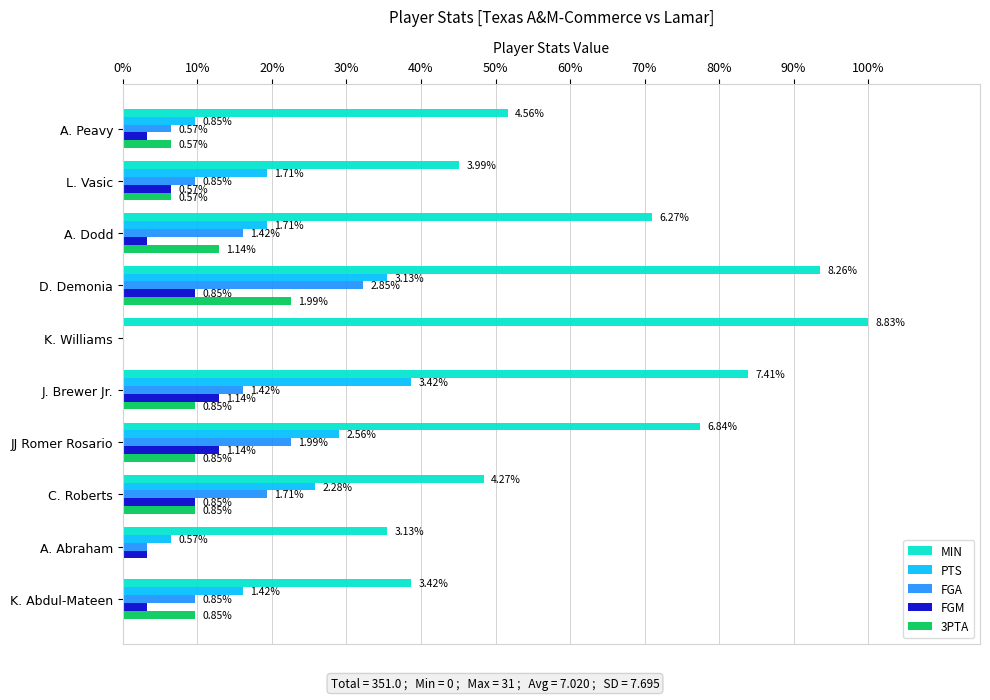

What are all the series names shown in the legend?

MIN, PTS, FGA, FGM, 3PTA